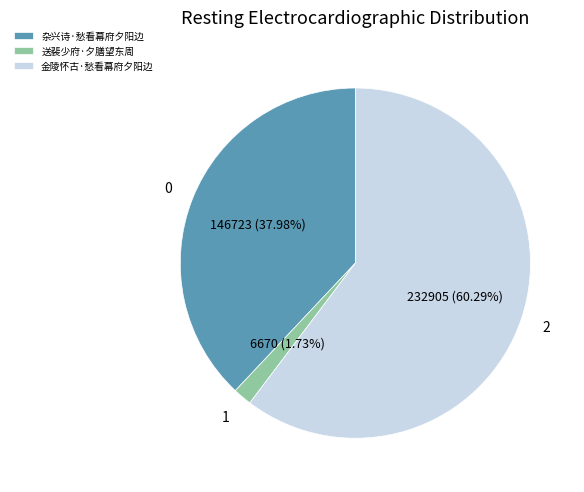

What is the ratio of the value at 杂兴诗·愁看幕府夕阳边 to the value at 金陵怀古·愁看幕府夕阳边?

0.6